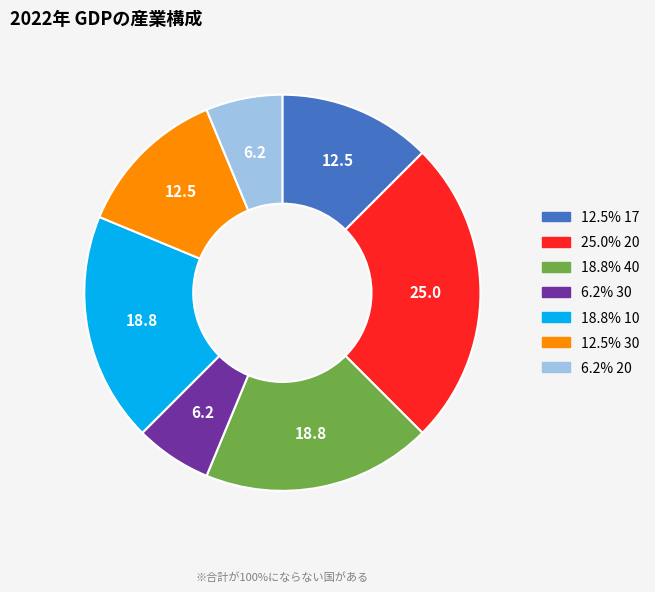

Does any single category account for the majority?

No